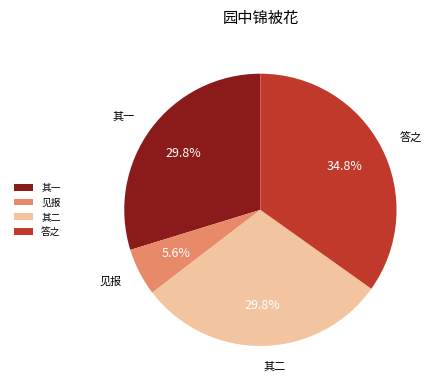

How many segments does this pie chart have?

4